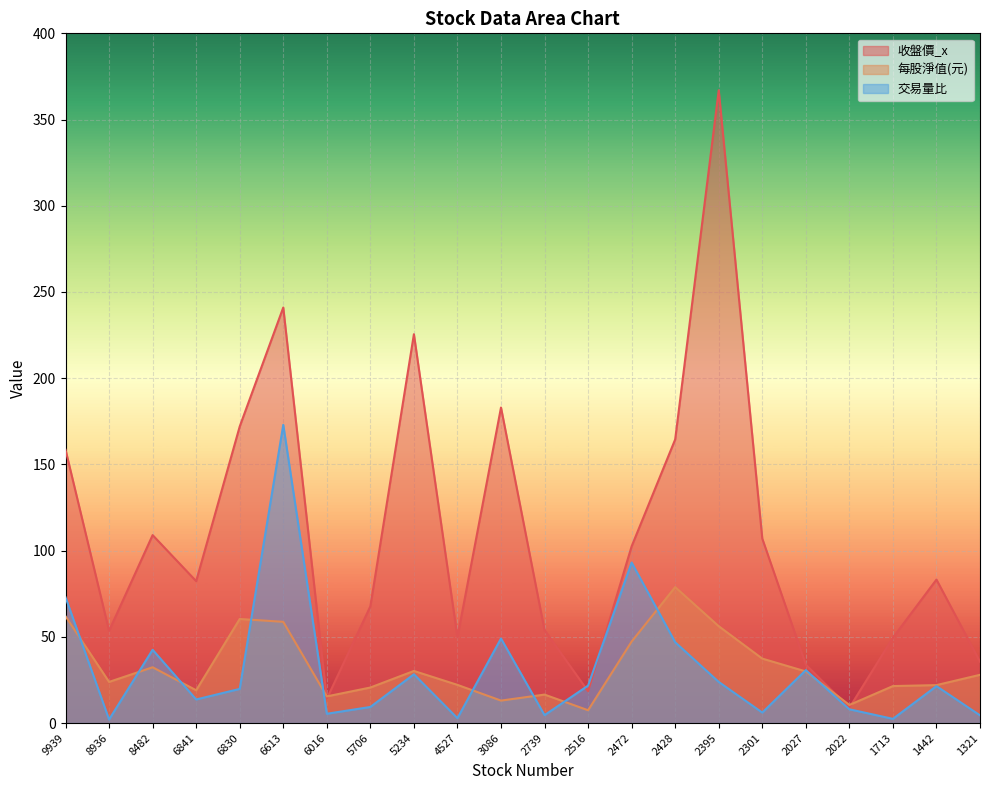

How many distinct data groups are displayed?

3